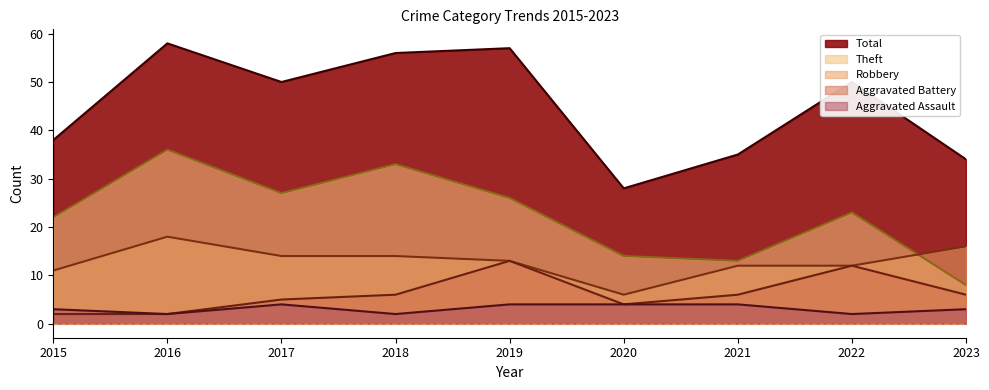

List the series in order of their peak value, lowest first.

Aggravated Assault, Aggravated Battery, Robbery, Theft, Total